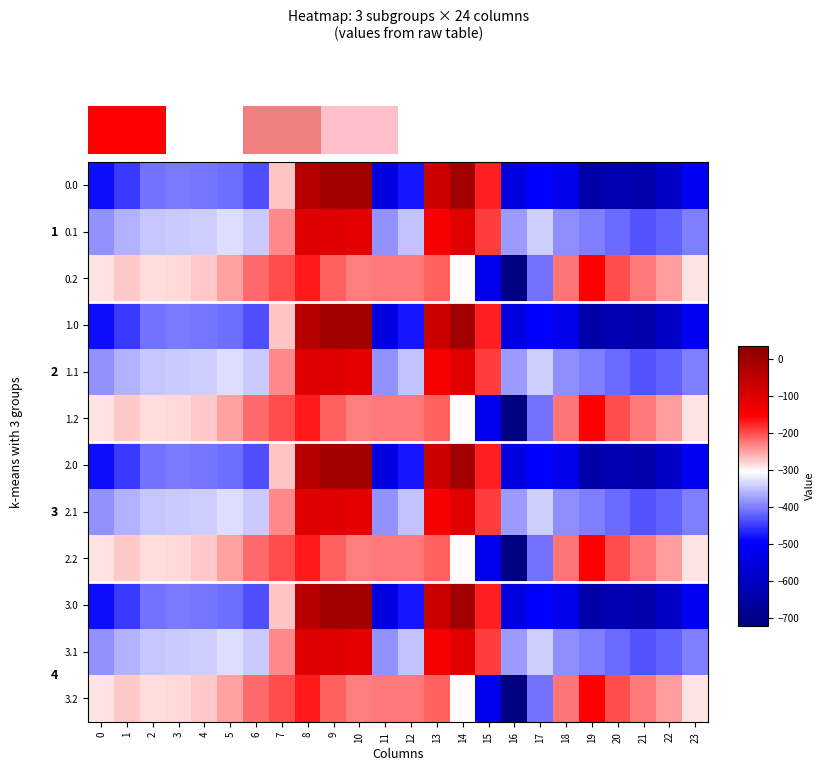

At which category is the sum across all series the highest?

8